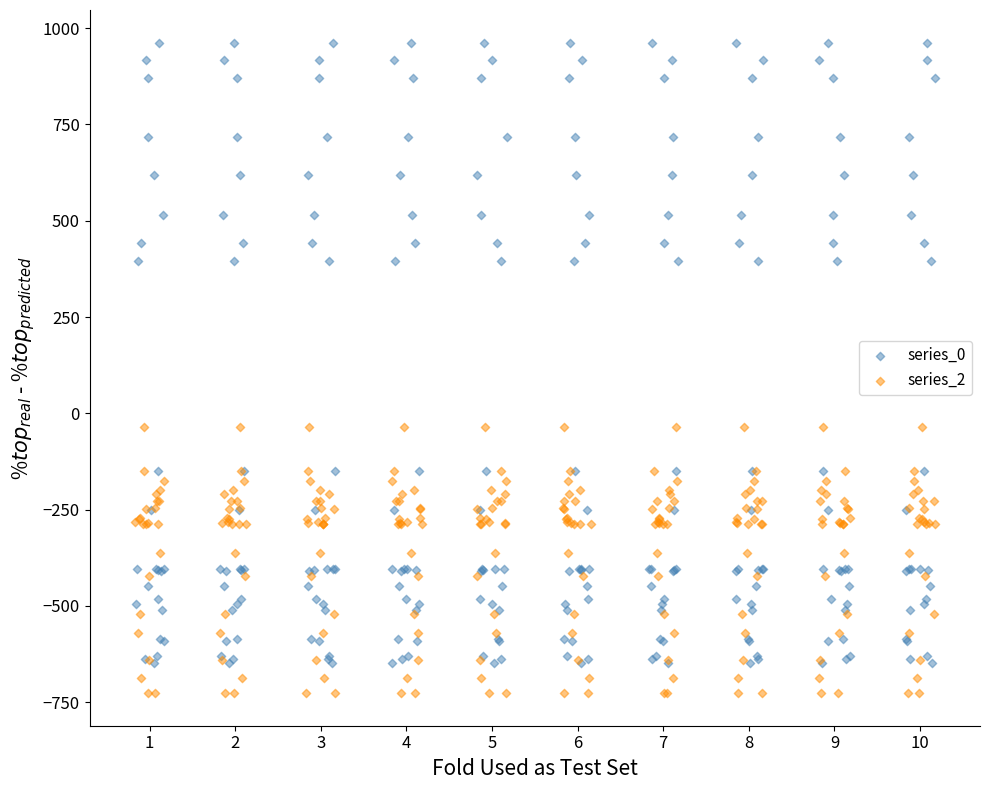

Which series reaches the maximum Y coordinate?

series_0